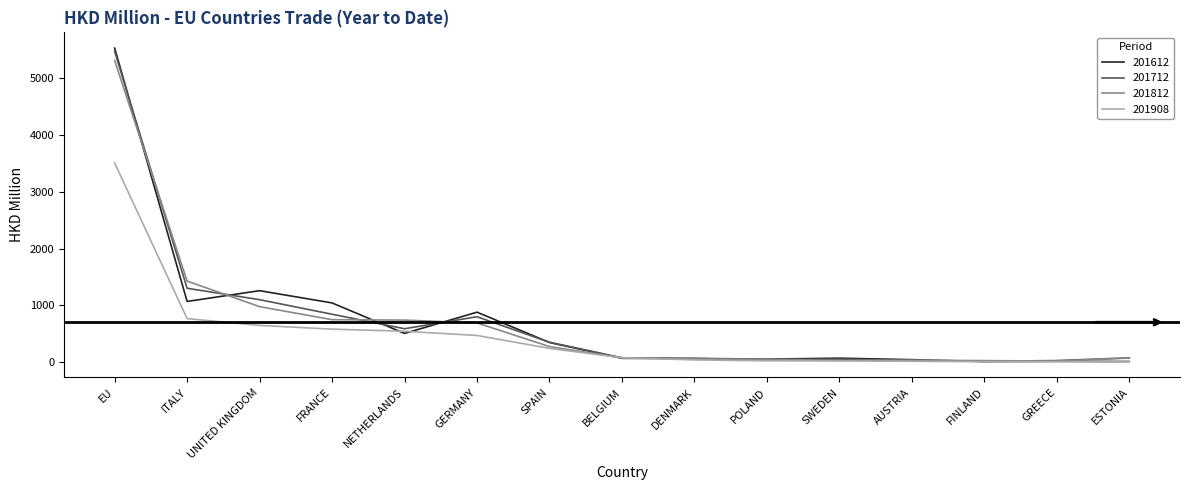

What is the total value across all series at FRANCE?

3222.0